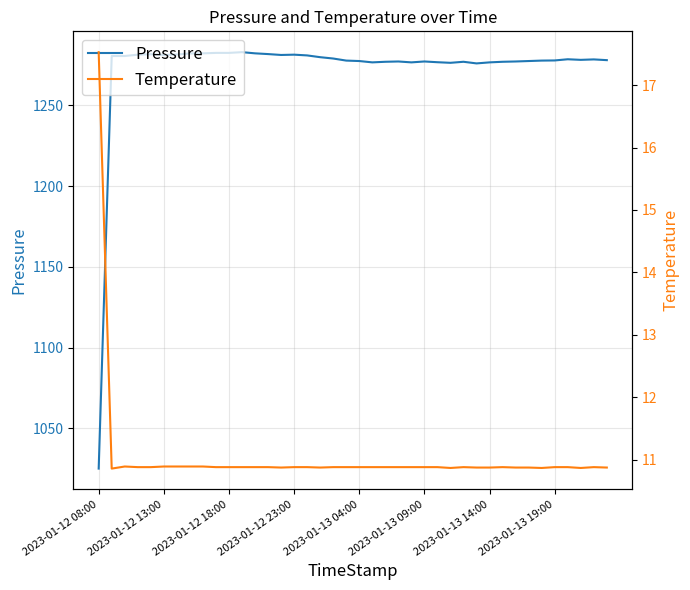

Rank the series by their maximum value, from highest to lowest.

Pressure, Temperature